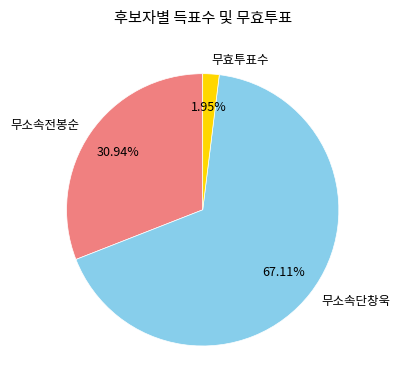

What percentage do 무소속단창욱 and 무효투표수 together represent?

69.1%